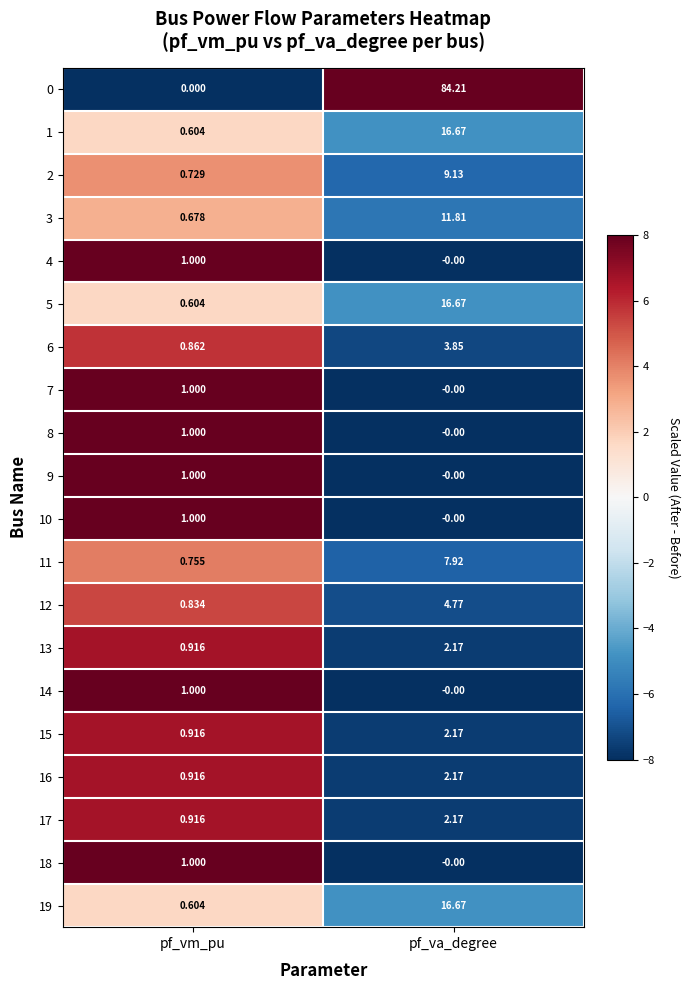

Which series has the largest range (max minus min)?

0